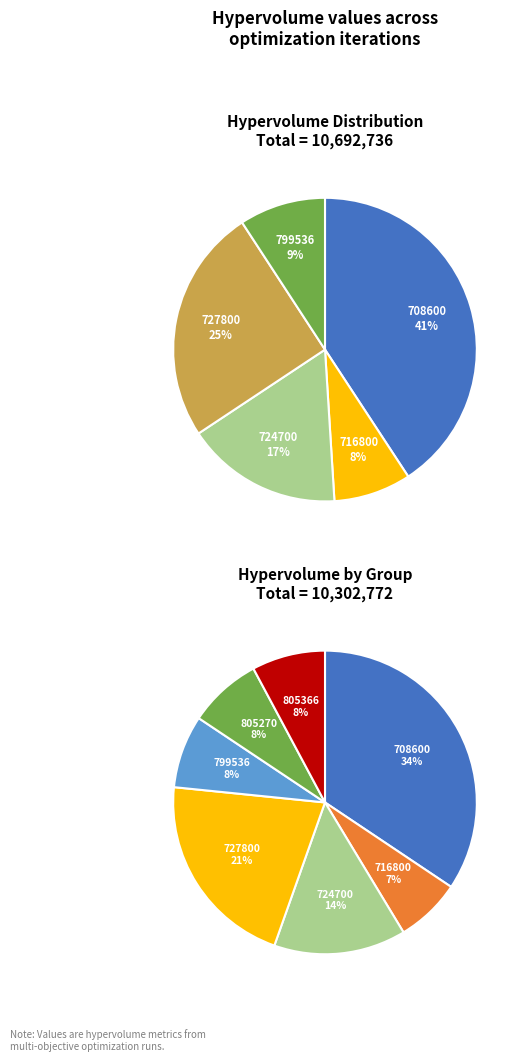

To the nearest percent, what portion does 8 represent?

7%